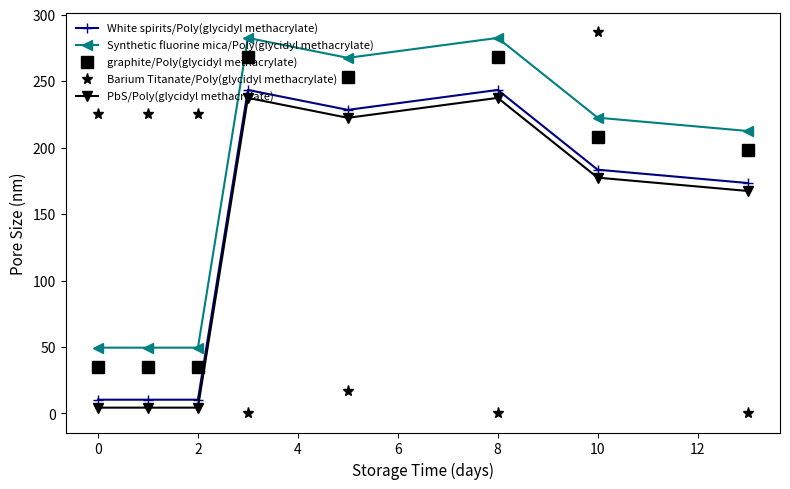

What is the minimum value for Synthetic fluorine mica/Poly(glycidyl methacrylate)?

49.5